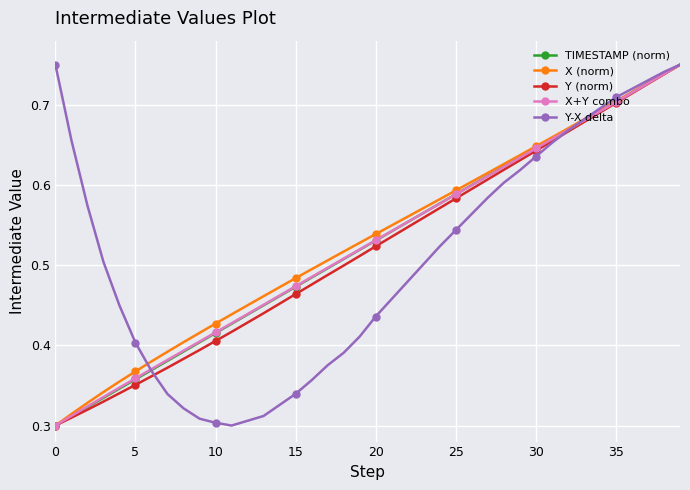

True or false: X (norm) has more than 0 interior local peaks.

False